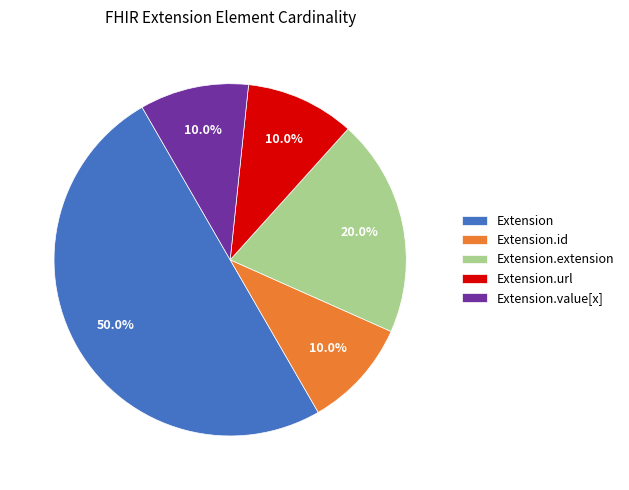

To the nearest percent, what is the difference between the largest and smallest slice percentages?

40%